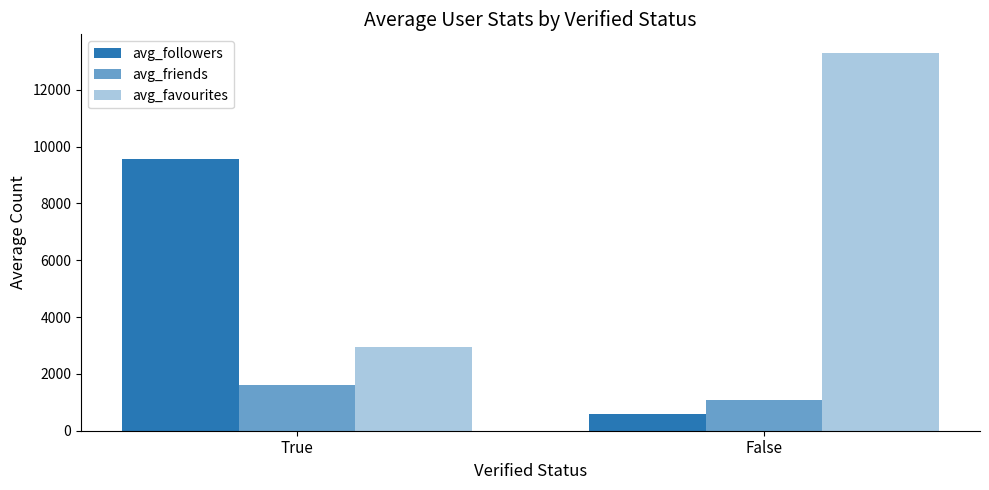

How many categories are shown in the chart?

2